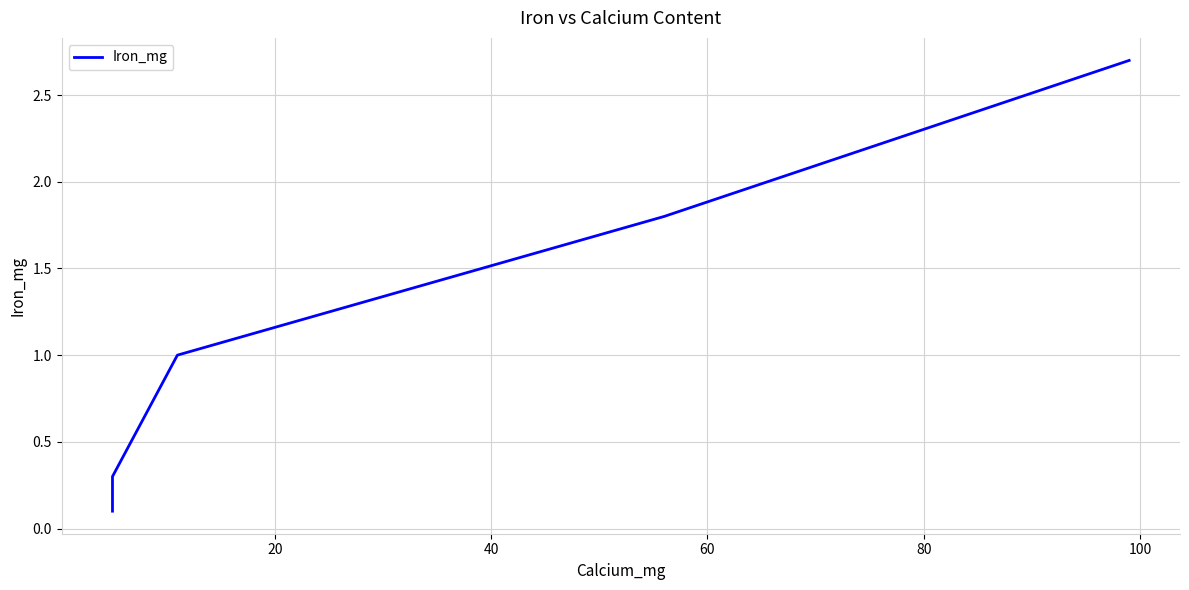

Is this an area chart (filled region under the line)?

No